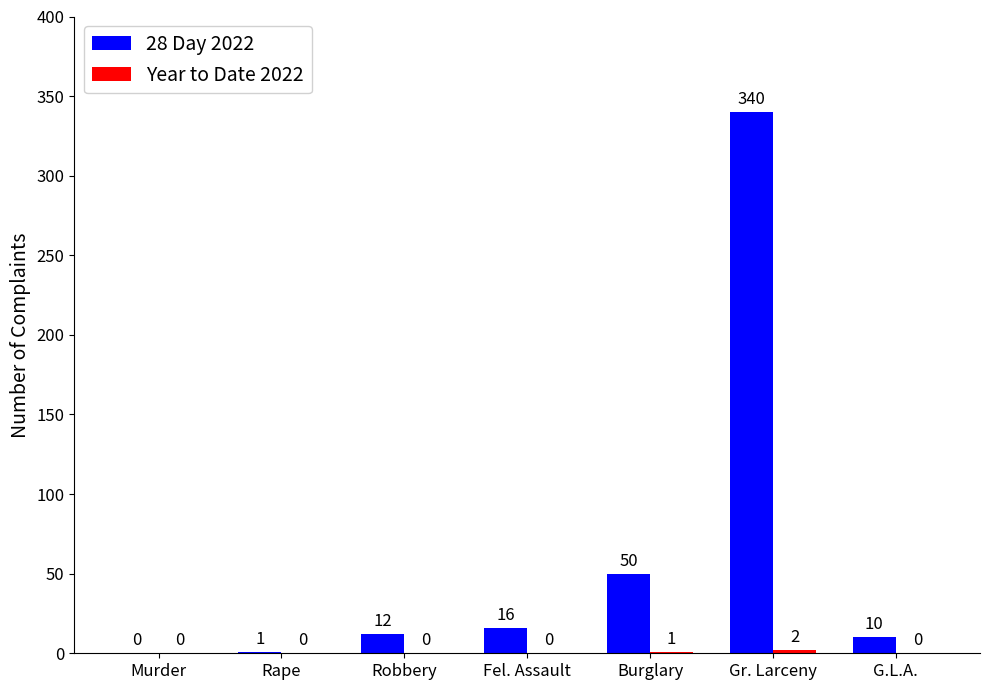

Which series has the largest total across all categories?

28 Day 2022